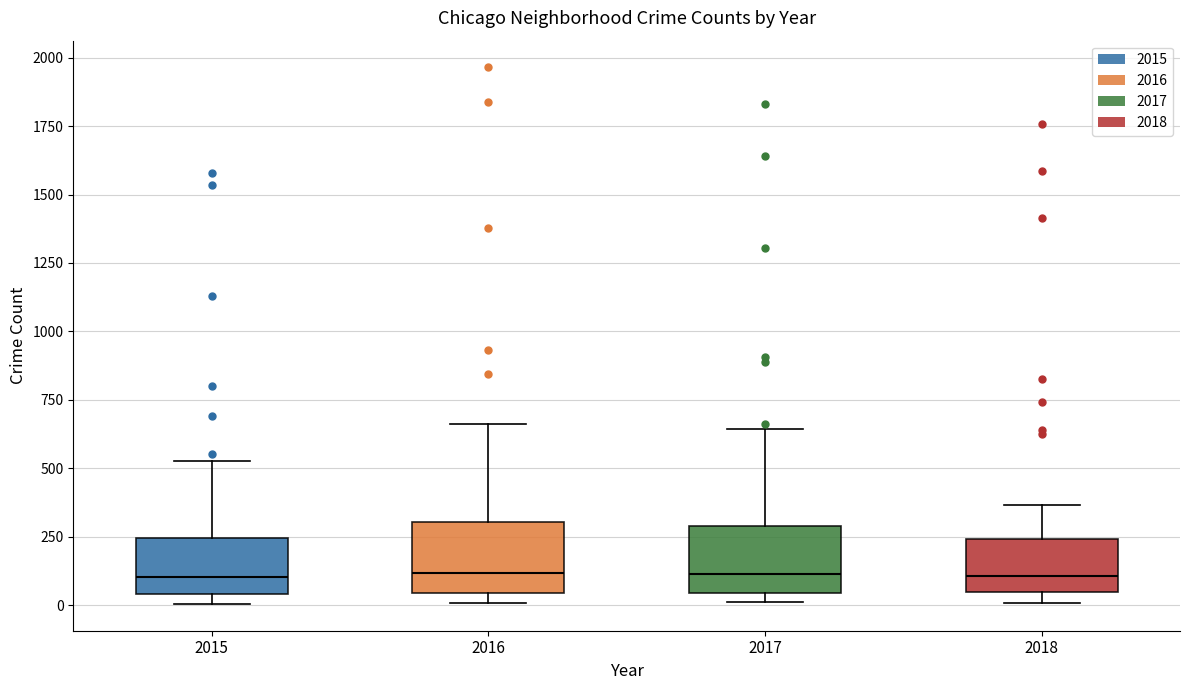

Reading left to right, read every box against the y-axis: the position of its median line, the range the box covers, and the ends of its whiskers. The values are not printed on the chart, so give them approximately, as read against the axis.

2015: median 100, box 50 to 250, whiskers 0 to 550
2016: median 100, box 50 to 300, whiskers 0 to 650
2017: median 100, box 50 to 300, whiskers 0 to 650
2018: median 100, box 50 to 250, whiskers 0 to 350